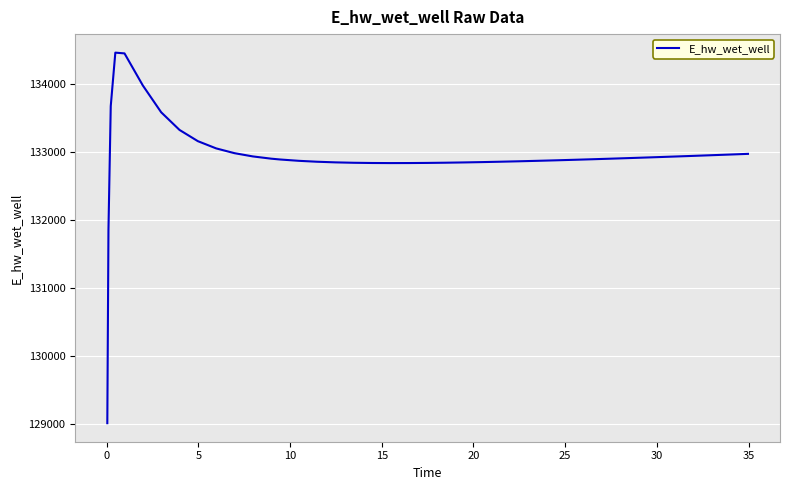

What is the minimum value shown in the chart?

129007.1